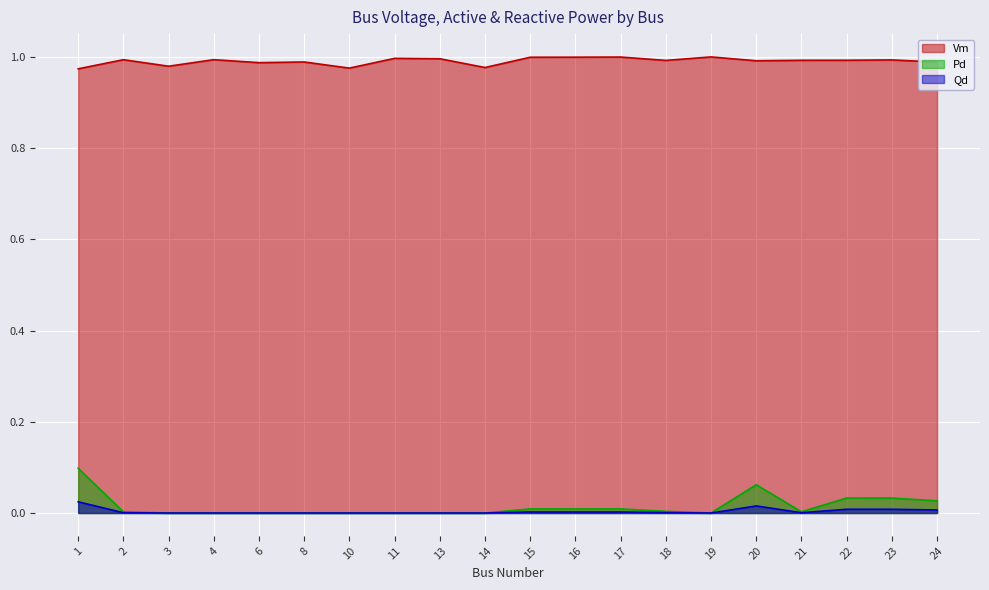

List the series in order of their peak value, lowest first.

Qd, Pd, Vm